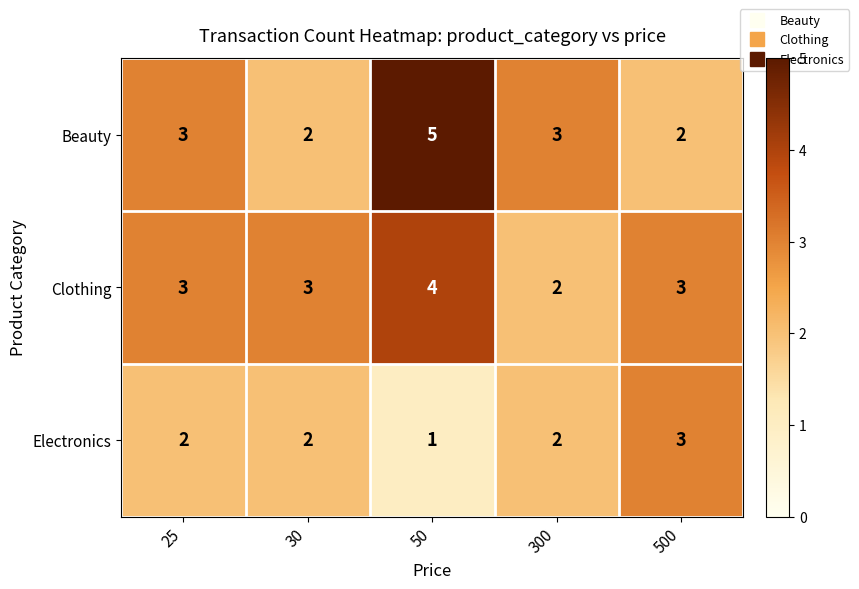

Reading left to right, extract all data points from this chart.

Beauty: 25=3	30=2	50=5	300=3	500=2
Clothing: 25=3	30=3	50=4	300=2	500=3
Electronics: 25=2	30=2	50=1	300=2	500=3